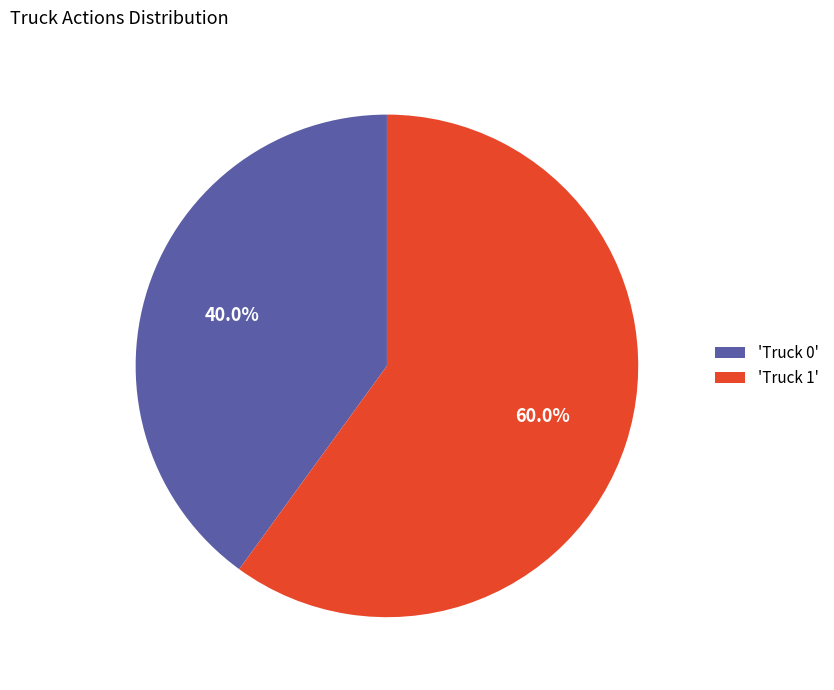

Is there a majority slice in this chart?

Yes